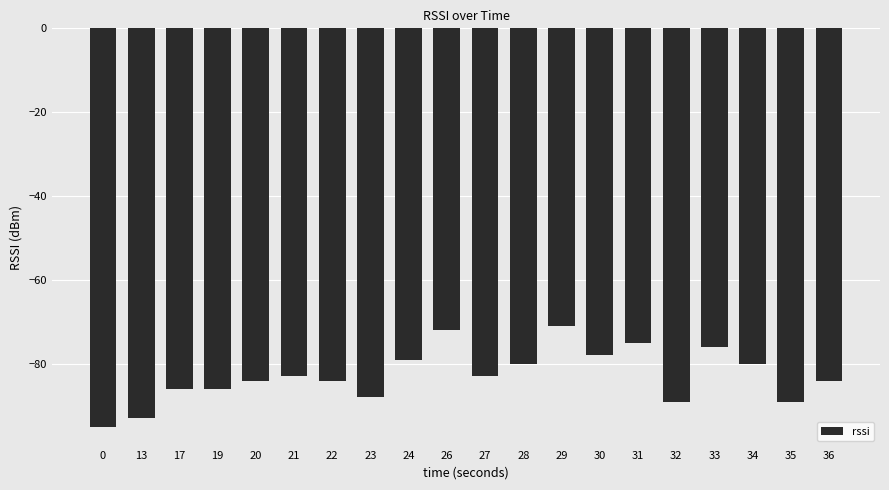

Read the value at 13, to the nearest 10.

-90